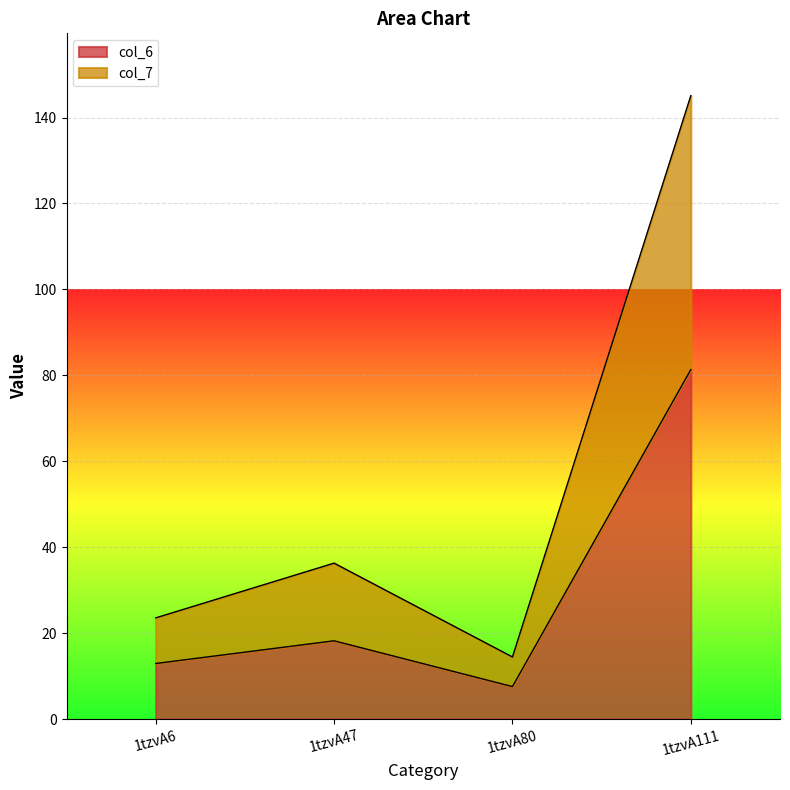

How many data points in col_7 are less than 36?

2